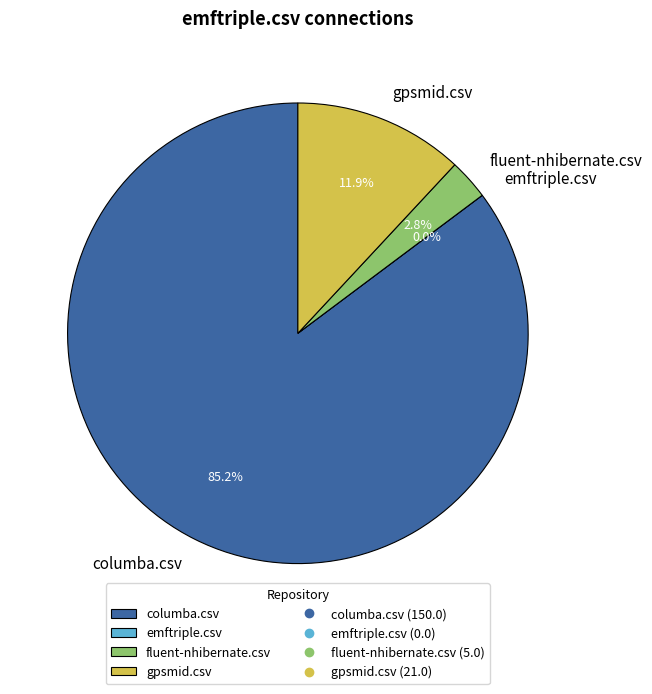

How many slices are in this pie chart?

4